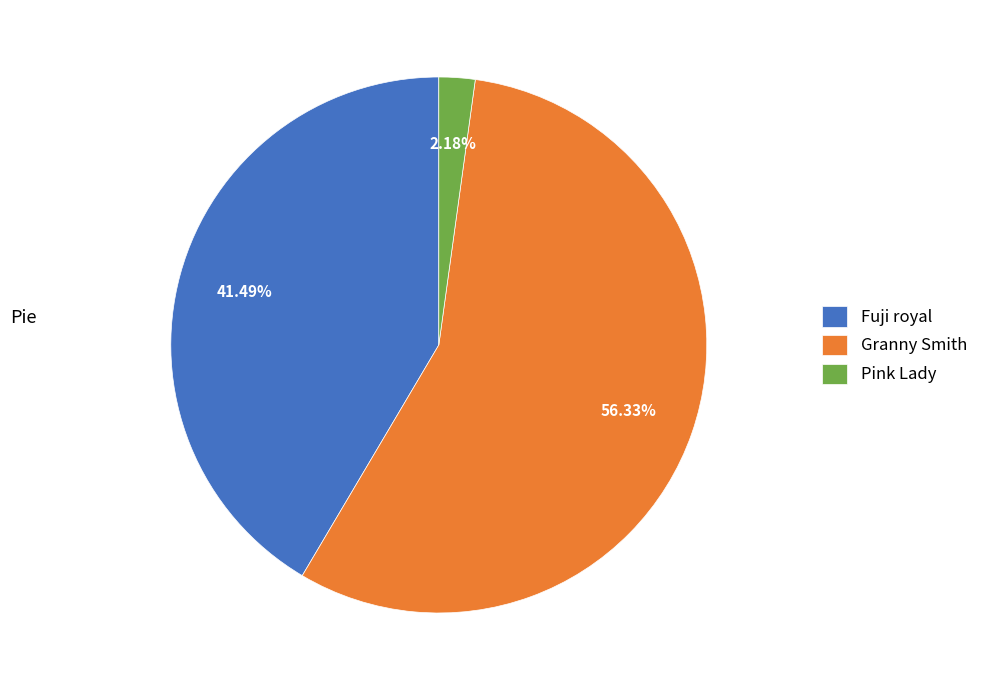

Does any single category account for the majority?

Yes